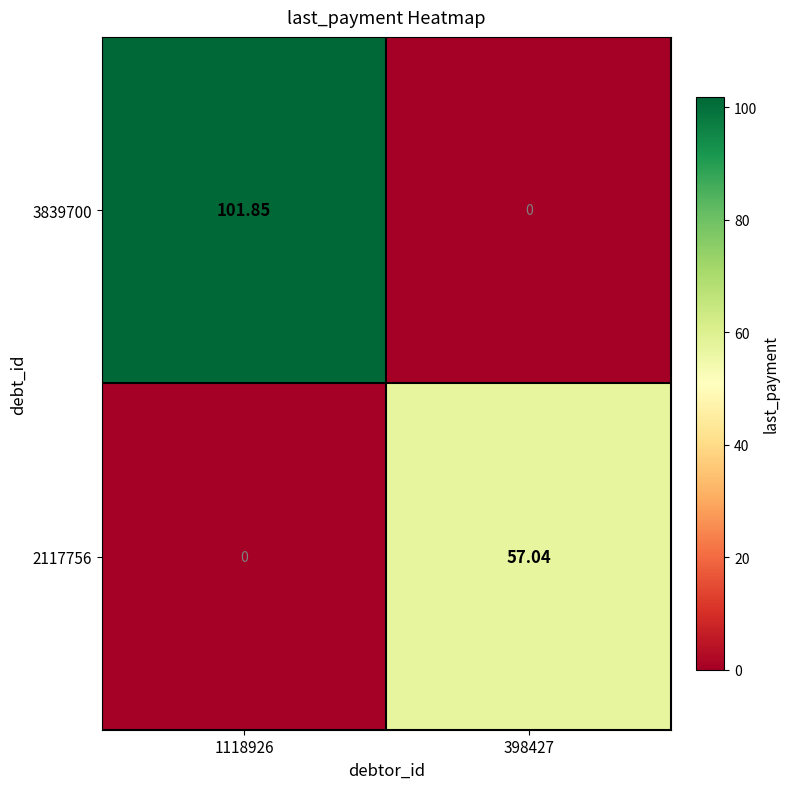

Is the value of 2117756 at 398427 greater than the value of 3839700 at 1118926?

No